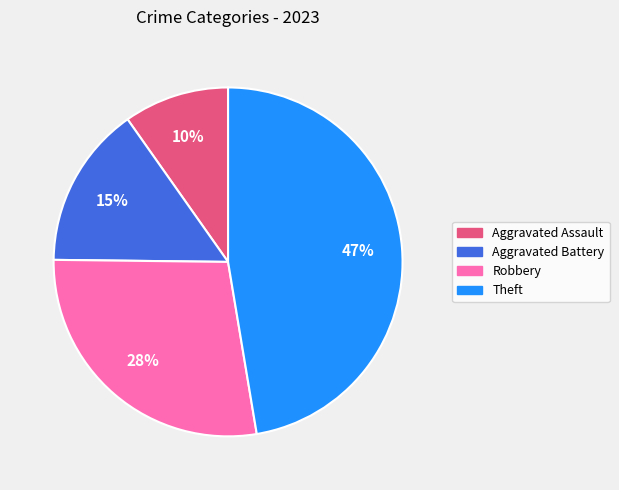

Rank the categories by value from highest to lowest.

Theft, Robbery, Aggravated Battery, Aggravated Assault